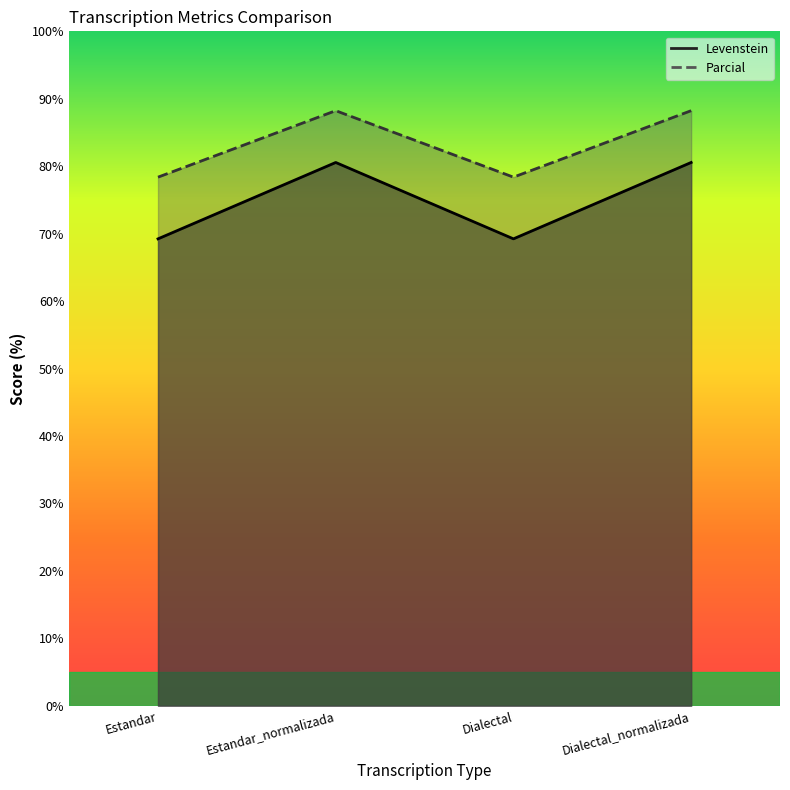

Reading left to right, extract all data points from this chart.

Levenstein: Estandar=69.2	Estandar_normalizada=80.6	Dialectal=69.2	Dialectal_normalizada=80.6
Parcial: Estandar=78.4	Estandar_normalizada=88.2	Dialectal=78.4	Dialectal_normalizada=88.2